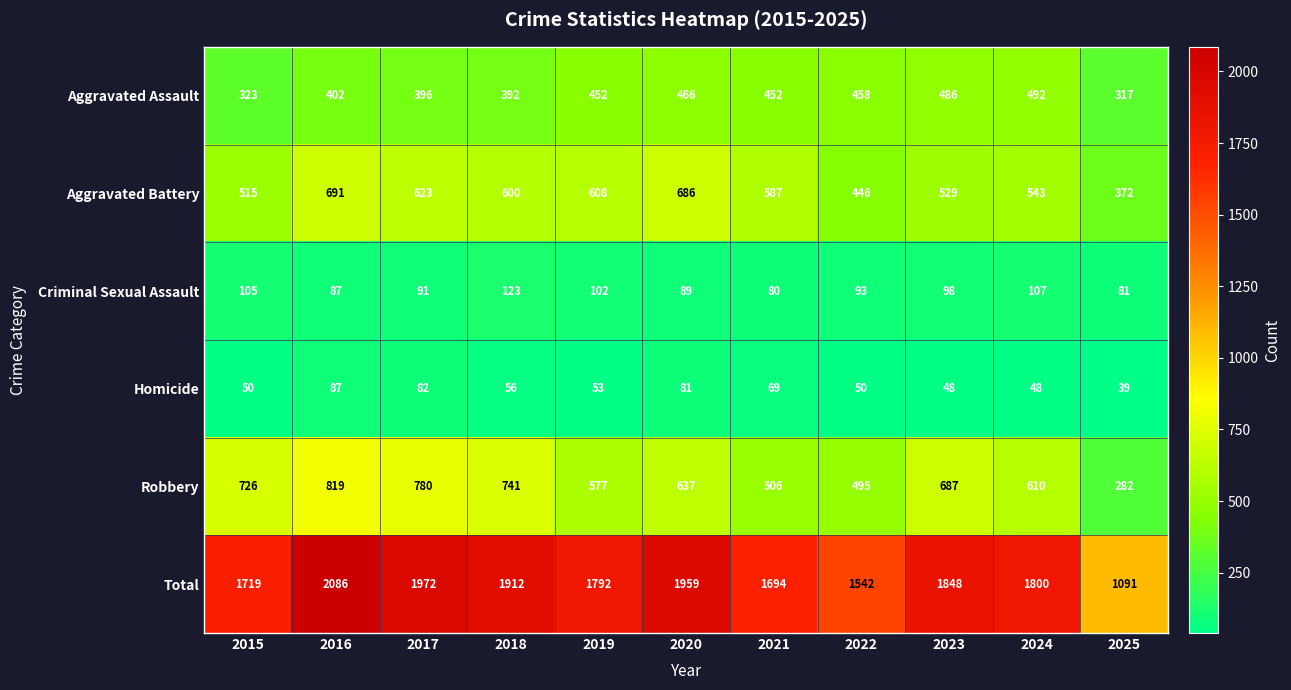

The Aggravated Battery series shows 1043 at 2018. True or false?

False